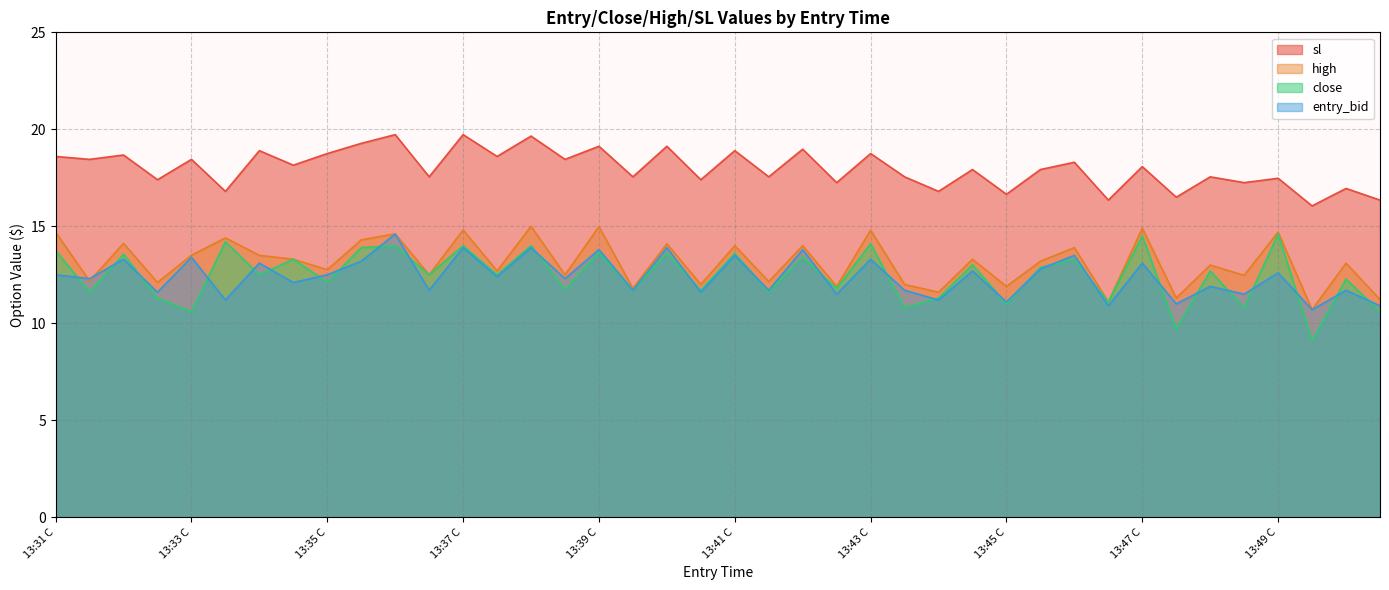

What is the difference between the second highest and second lowest values in the close series?

4.8